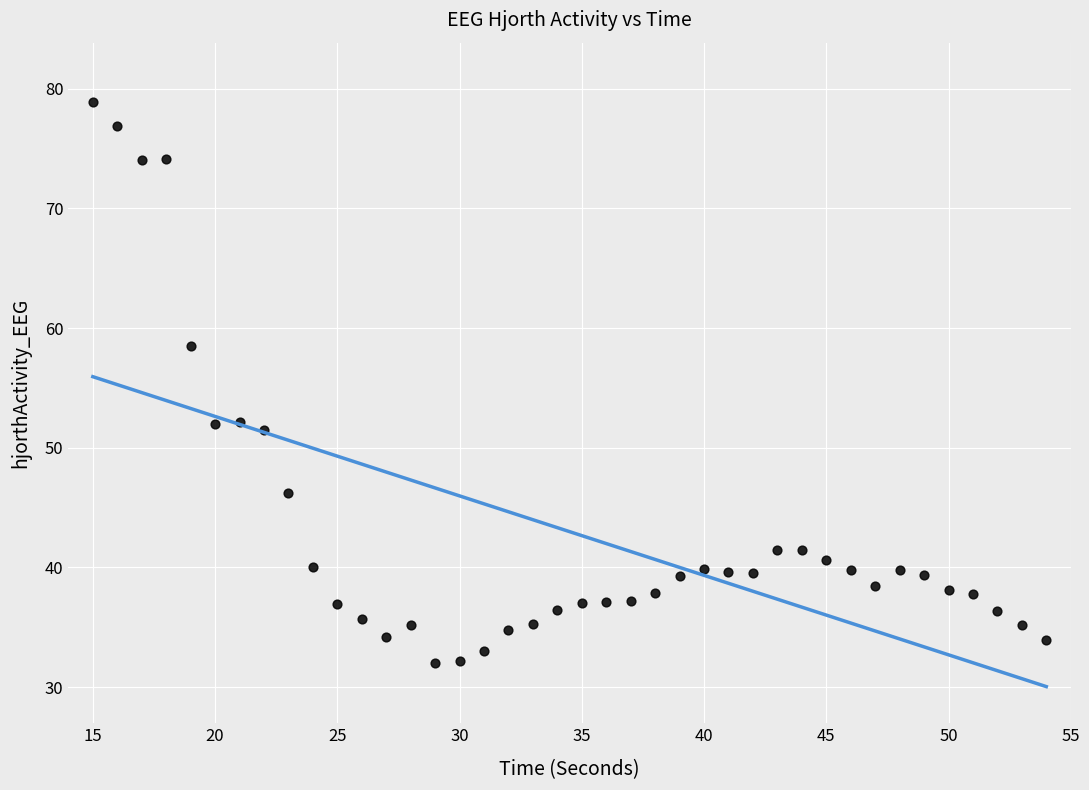

What is the range of X values (max minus min)?

39.0